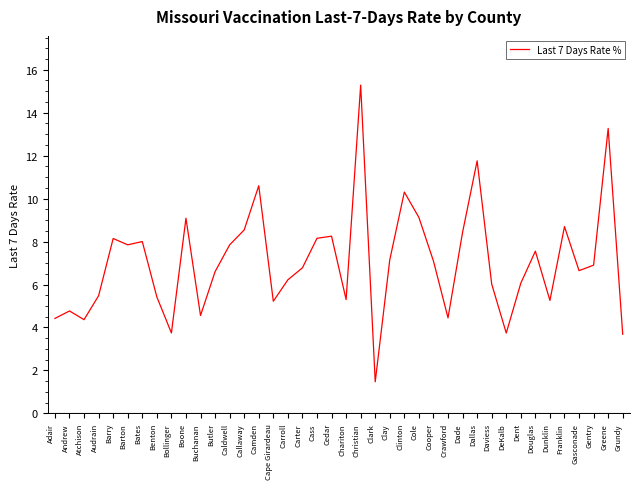

What position from the left is Callaway?

14